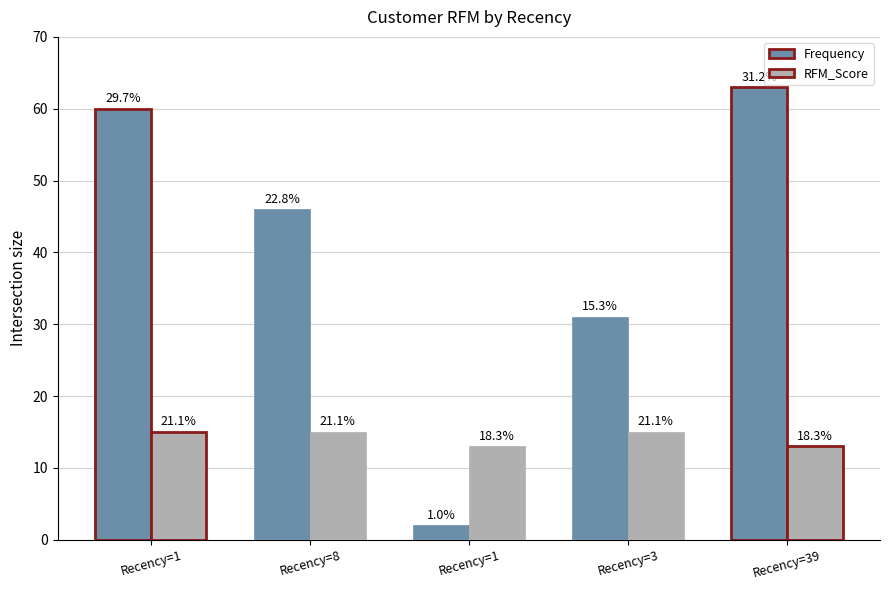

What is the lowest value of the RFM_Score series?

13